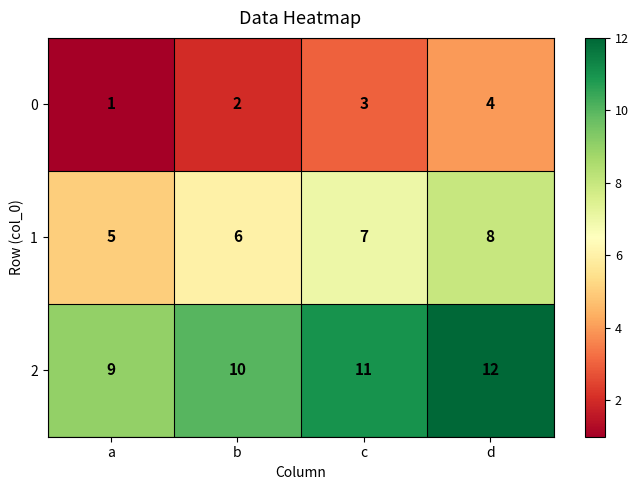

Is it true that 0 equals 2 at b?

True